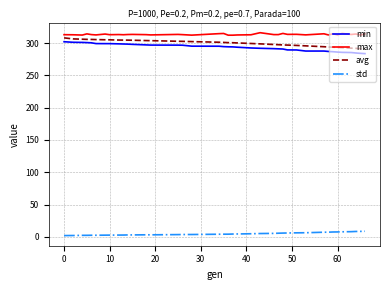

Is this an area chart (filled region under the line)?

No